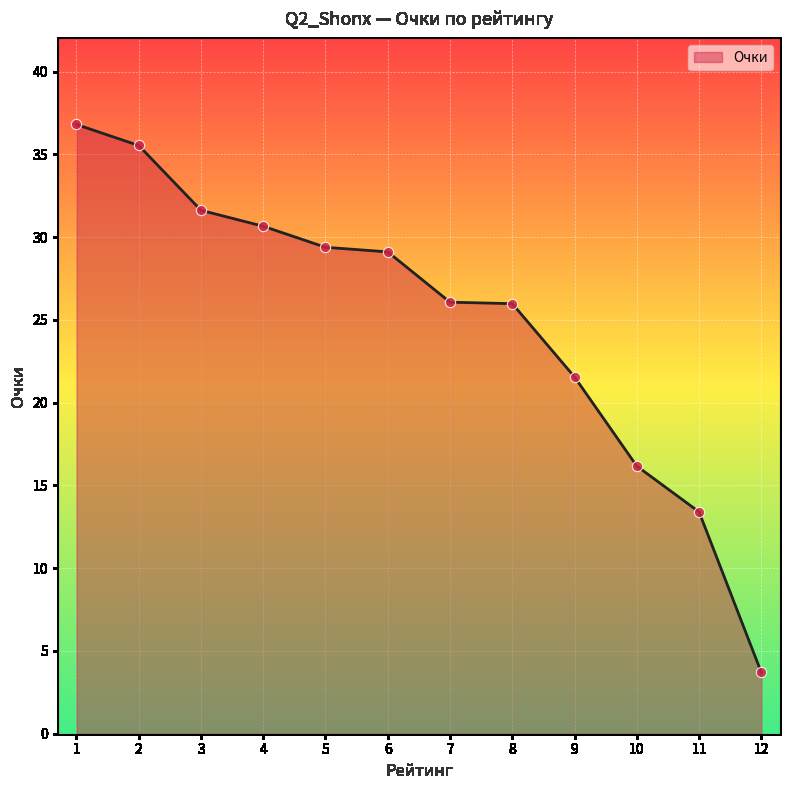

Which has a higher value, 9 or 5?

5